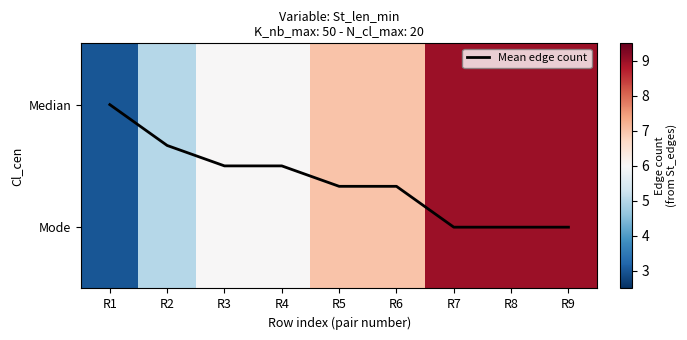

Which category has the lowest value in the Mean edge count series?

R1